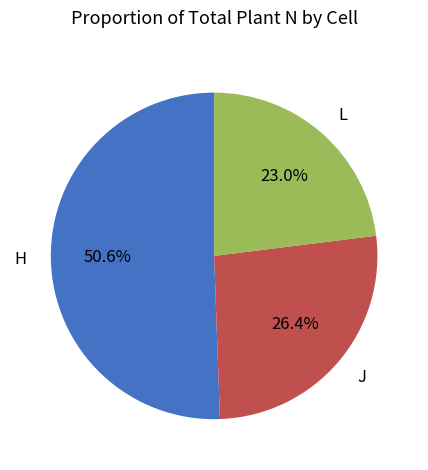

Rank the categories by value from lowest to highest.

L, J, H